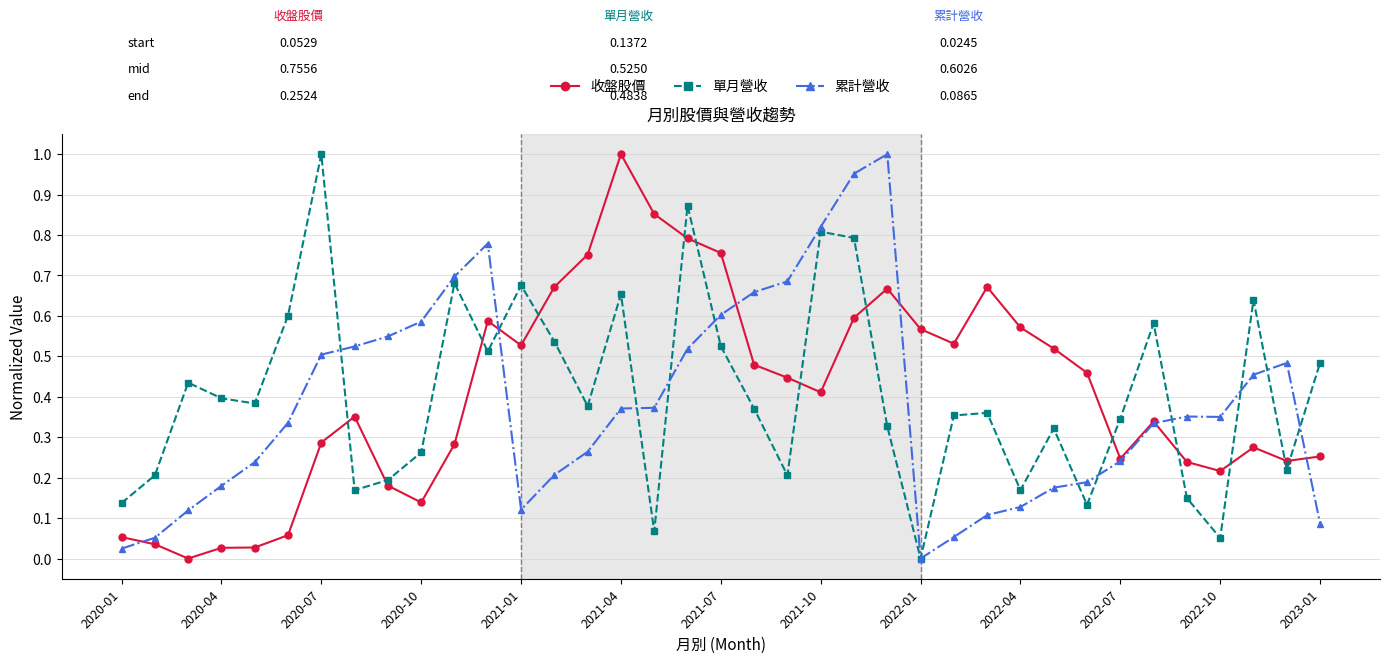

True or false: 收盤股價 has more than 2 points higher than both neighbors.

True